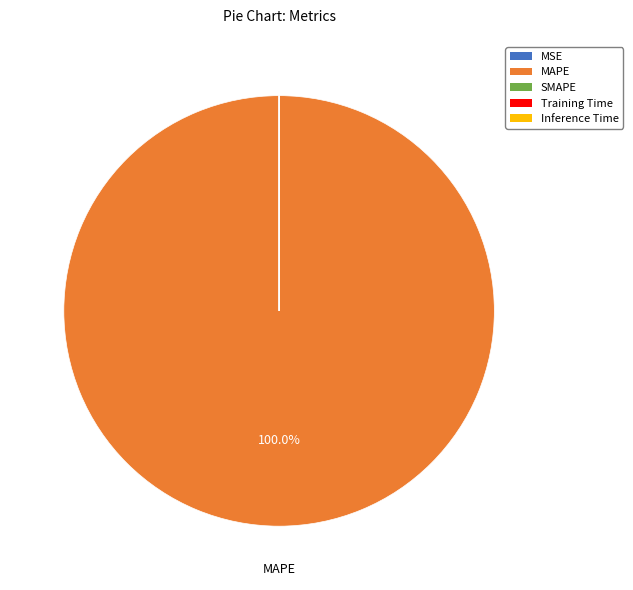

Is there any slice that represents more than half of the pie?

Yes